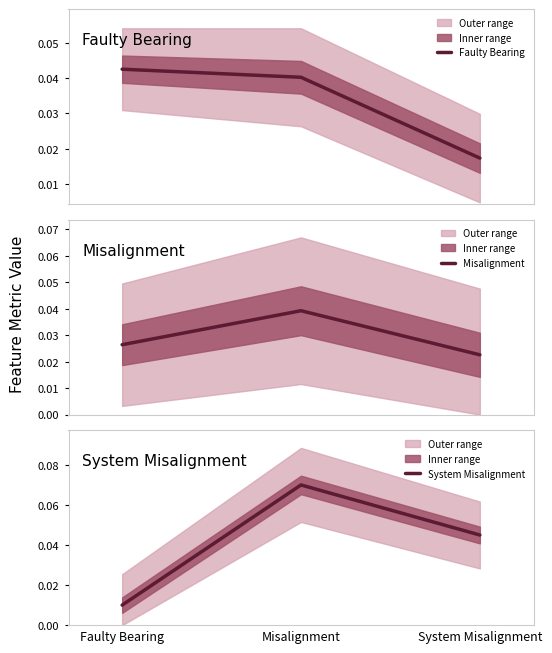

Between Faulty Bearing and System Misalignment, which is larger?

Faulty Bearing